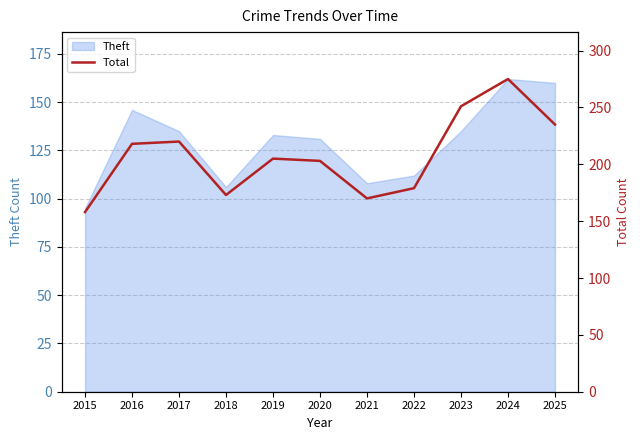

Reading left to right, extract all data points from this chart.

2015=158	2016=218	2017=220	2018=173	2019=205	2020=203	2021=170	2022=179	2023=251	2024=275	2025=235